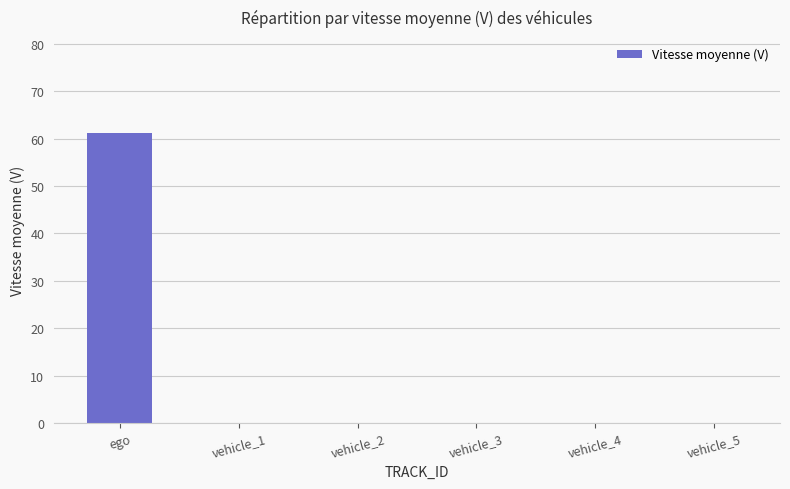

What is the greatest value displayed?

61.2